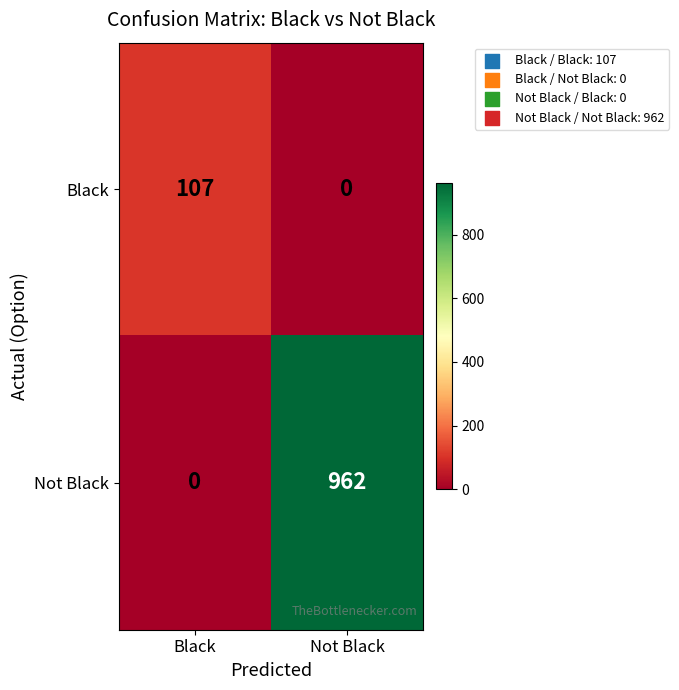

Is it true that Black equals 56 at Not Black?

False